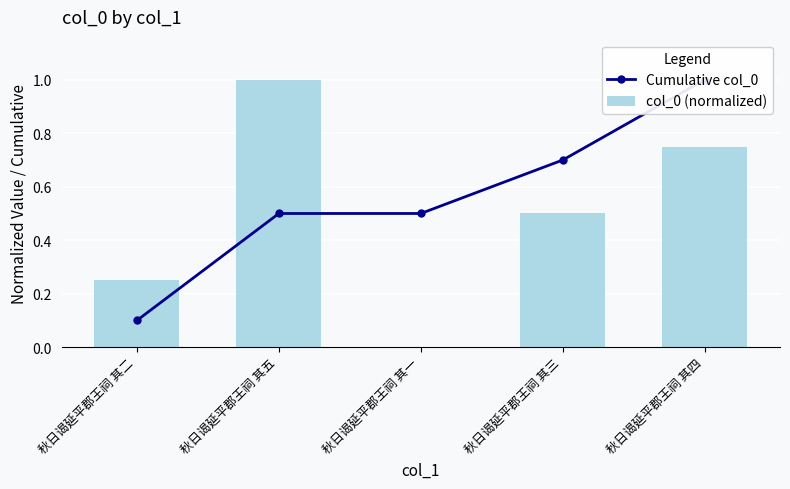

What is the difference between the second highest and minimum values in the Cumulative col_0 series?

0.6